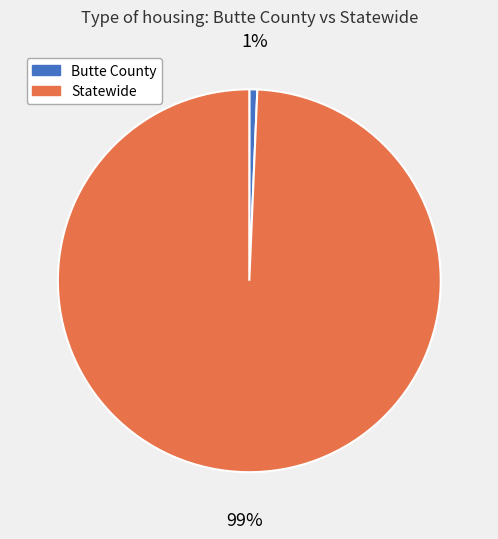

Which category has the biggest portion of the pie?

Statewide